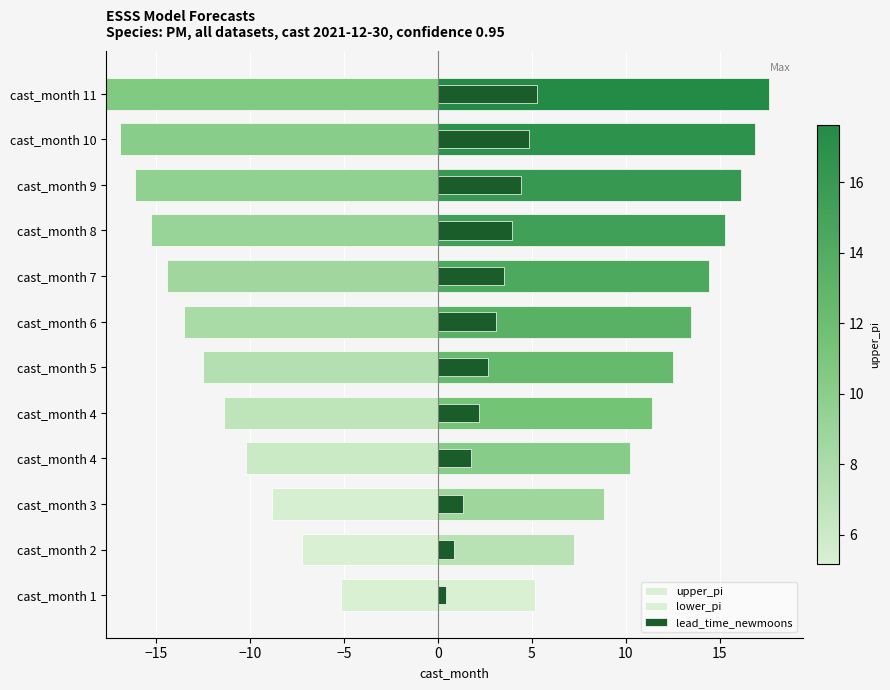

What is the minimum value for lead_time_newmoons?

0.4